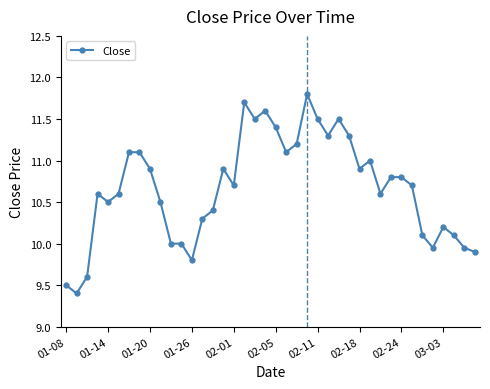

What is the value of the 19th point from the left?

11.5